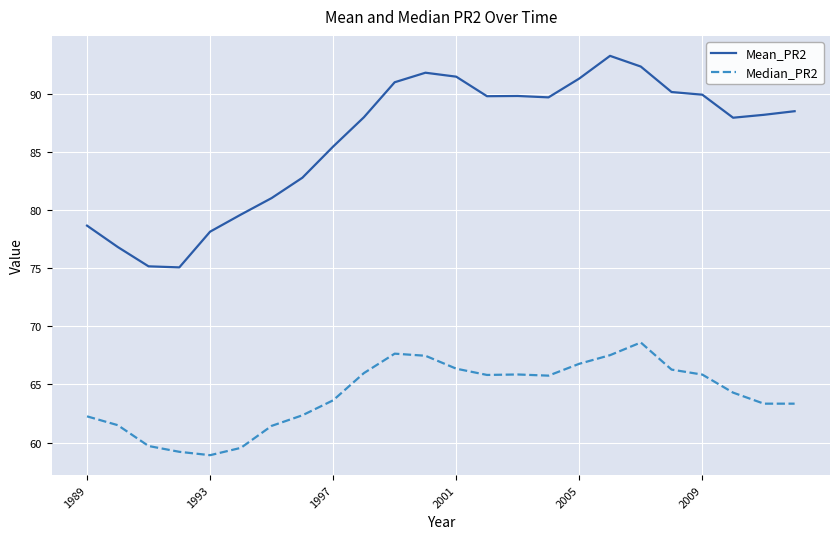

True or false: Median_PR2 and Mean_PR2 intersect in this chart.

False